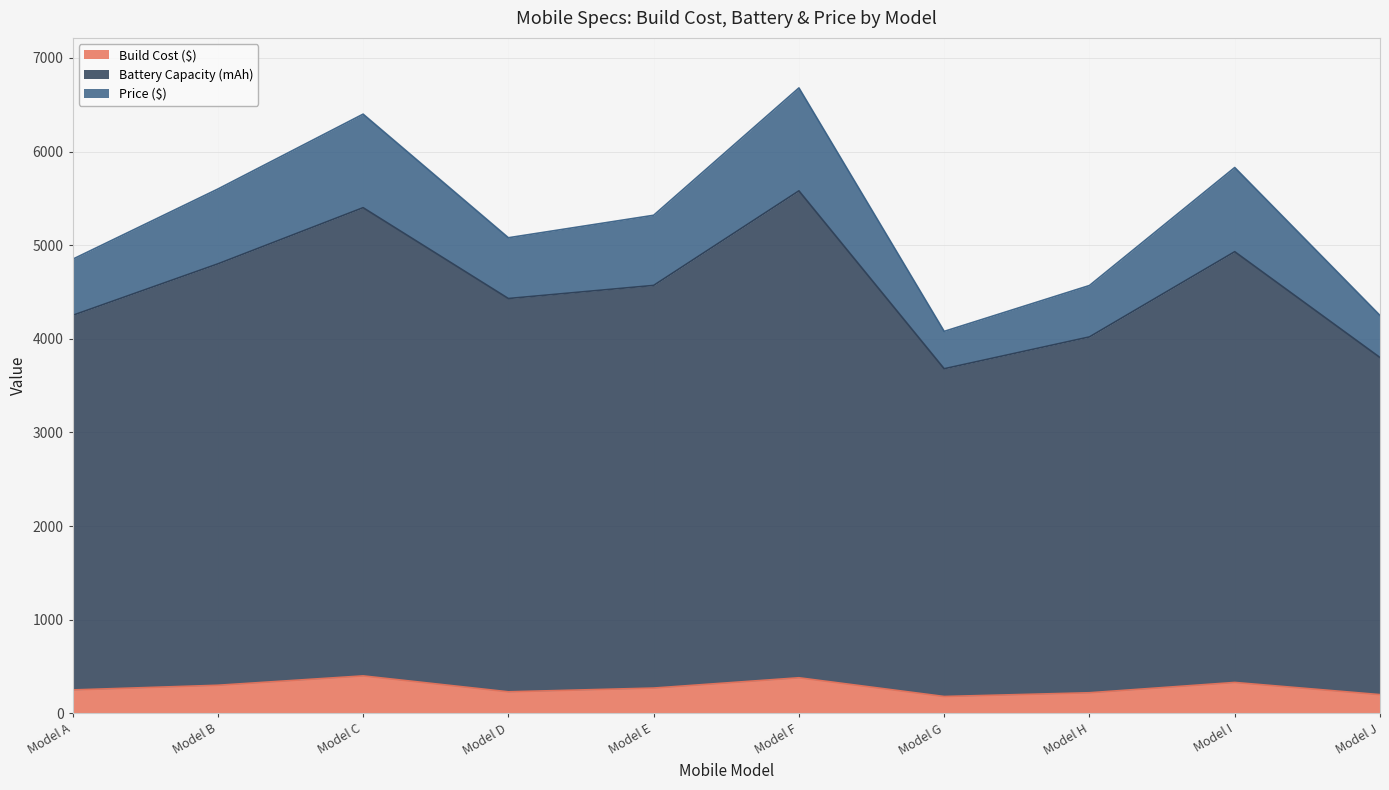

What value does the Build Cost ($) series have at Model A, to the nearest 10?

250